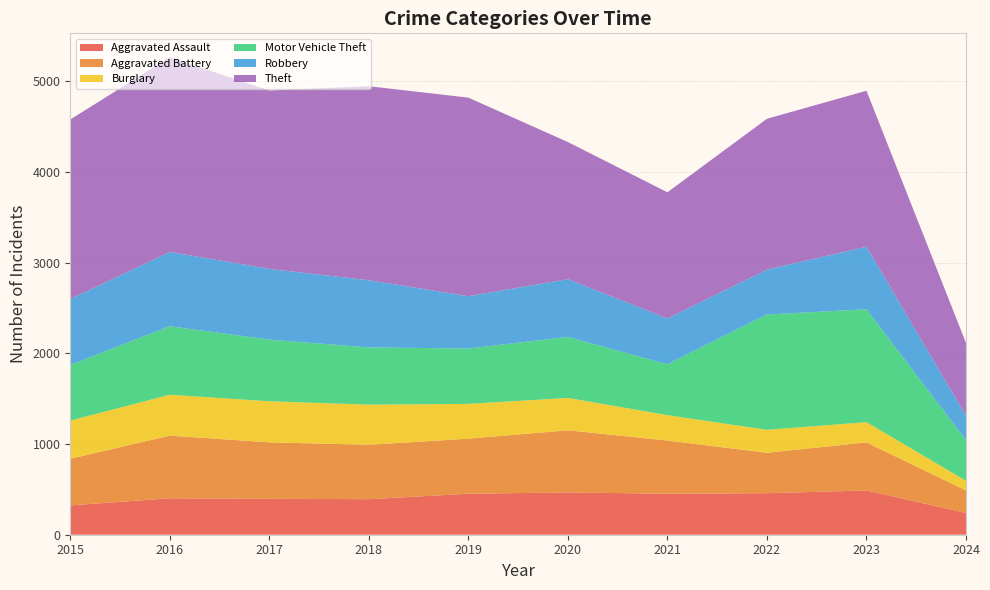

Reading left to right, extract all data points from this chart.

Aggravated Assault: 2015=323	2016=402	2017=396	2018=392	2019=452	2020=466	2021=452	2022=458	2023=488	2024=240
Aggravated Battery: 2015=515	2016=691	2017=623	2018=600	2019=608	2020=686	2021=587	2022=446	2023=530	2024=249
Burglary: 2015=421	2016=451	2017=453	2018=443	2019=383	2020=357	2021=280	2022=253	2023=224	2024=106
Motor Vehicle Theft: 2015=614	2016=756	2017=680	2018=631	2019=611	2020=673	2021=560	2022=1272	2023=1245	2024=447
Robbery: 2015=726	2016=819	2017=780	2018=741	2019=577	2020=637	2021=506	2022=495	2023=690	2024=270
Theft: 2015=1981	2016=2148	2017=1968	2018=2140	2019=2190	2020=1512	2021=1392	2022=1664	2023=1720	2024=803